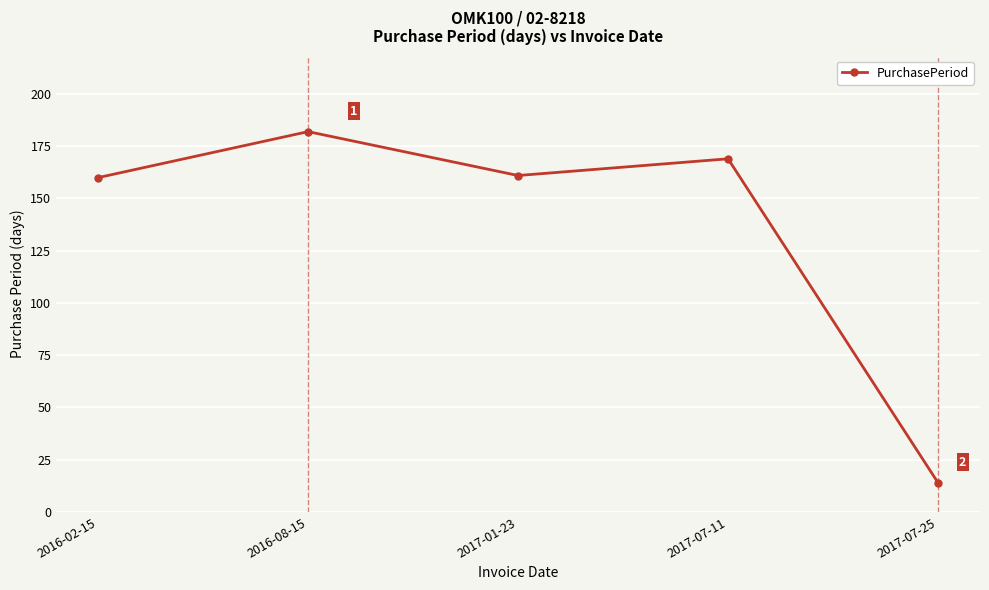

What is the maximum value shown in the chart?

182